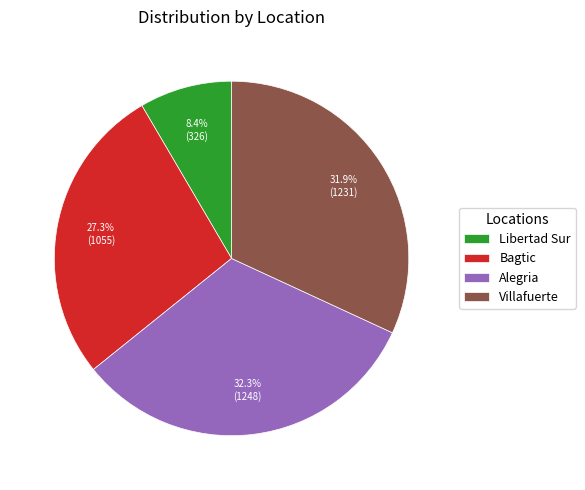

Count the number of slices in the pie.

4